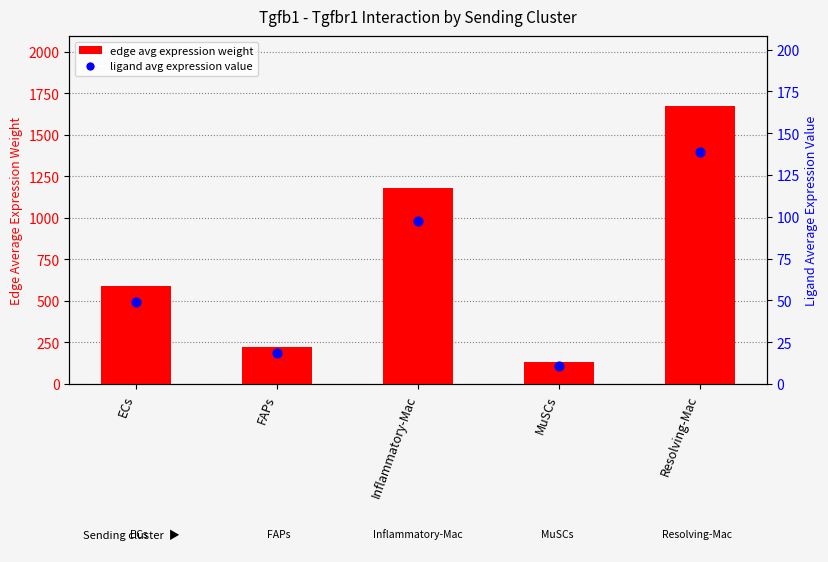

Which series has the largest total across all categories?

edge avg expression weight